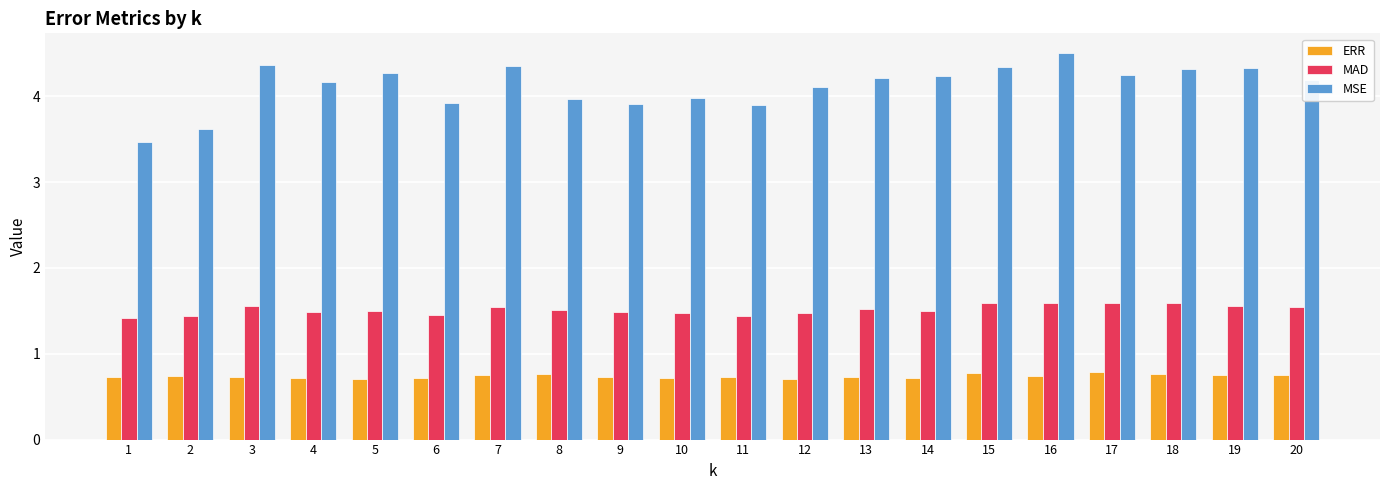

At which category is the sum across all series the highest?

16